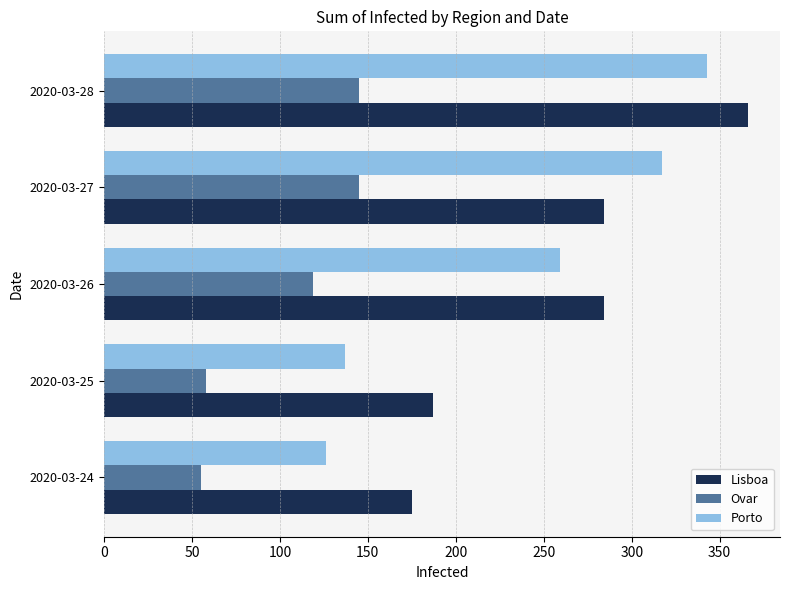

What are all the series names shown in the legend?

Lisboa, Ovar, Porto